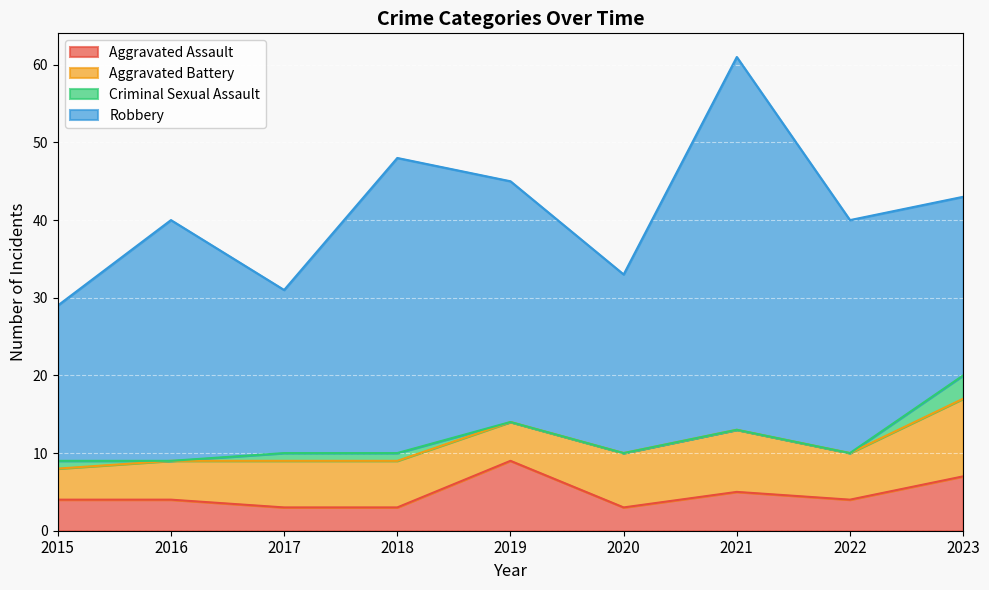

What are all the series names shown in the legend?

Aggravated Assault, Aggravated Battery, Criminal Sexual Assault, Robbery